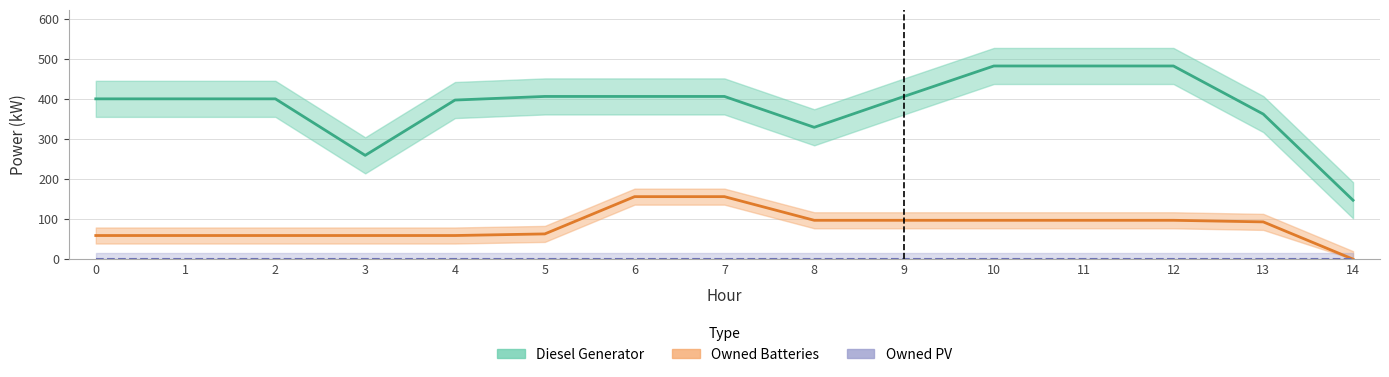

At 12, list the series in order from largest to smallest.

Diesel Generator, Owned Batteries, Owned PV